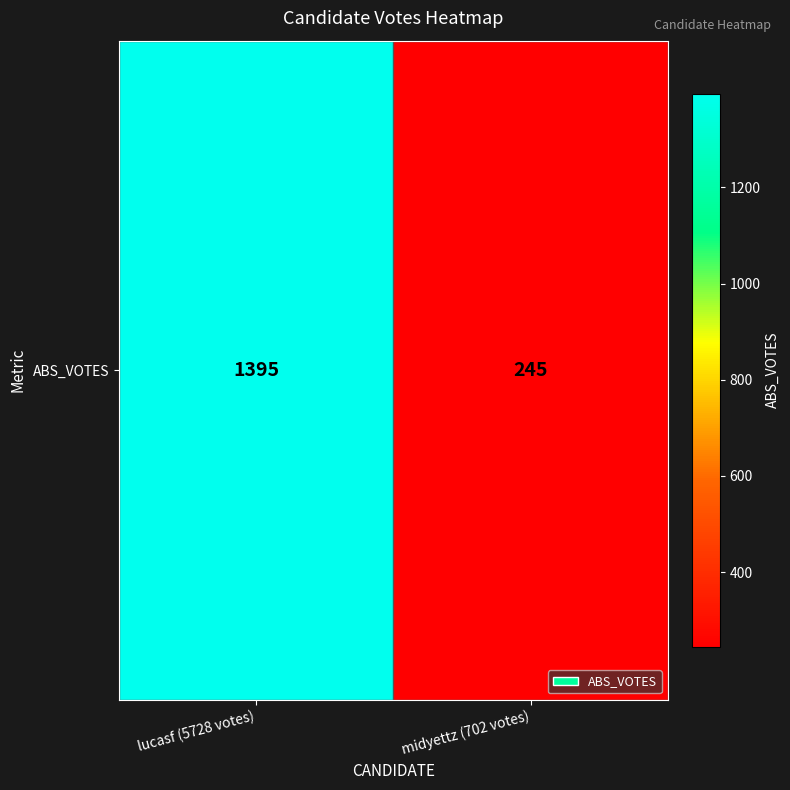

Approximately how many times larger is the value at midyettz (702 votes) compared to lucasf (5728 votes)?

0.2